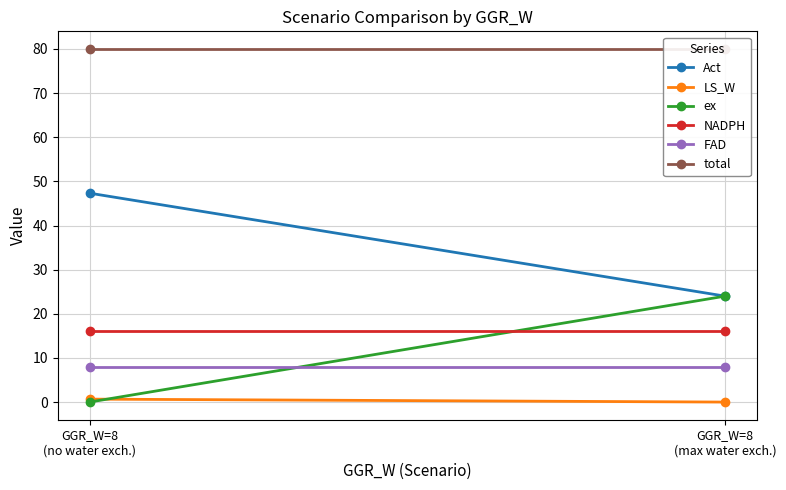

How many positive values does the ex series have?

1